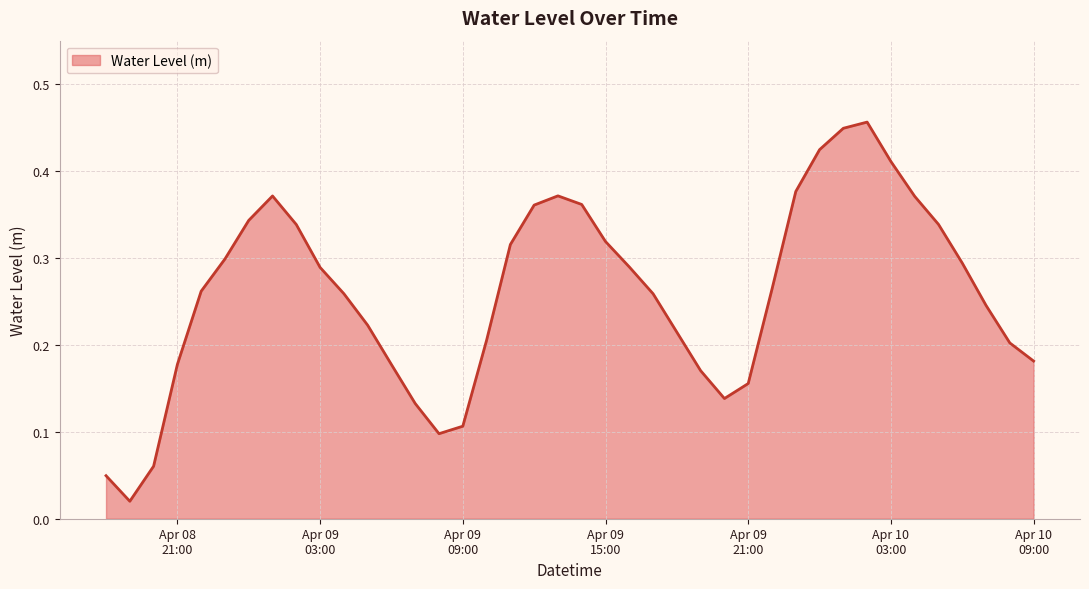

Does the chart have visible grid lines?

Yes